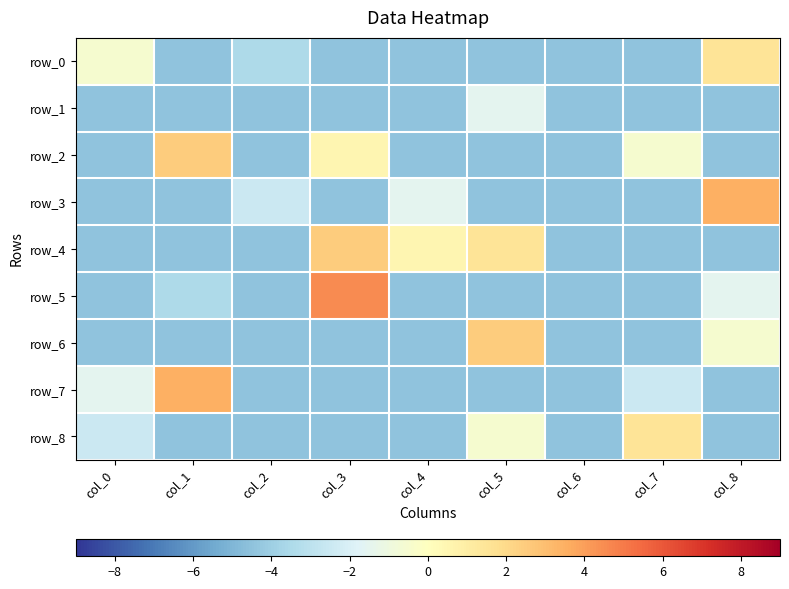

How many values in row_2 are above zero?

2